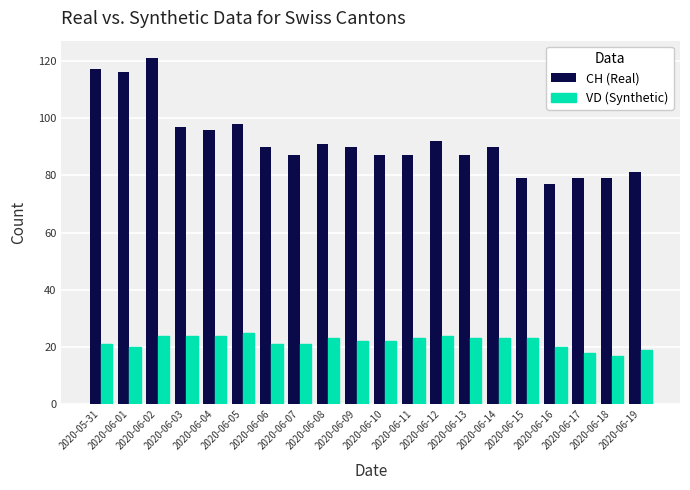

What is the label of the 15th bar from the right?

2020-06-05